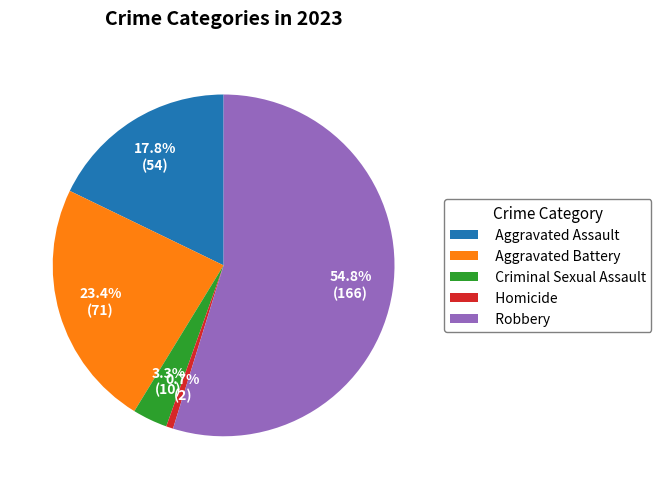

To the nearest percent, what is the combined percentage of Robbery and Criminal Sexual Assault?

58%